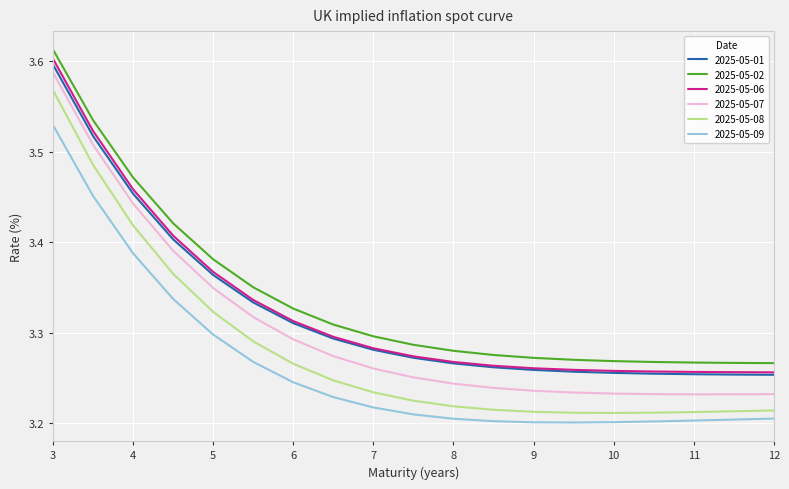

Does the chart have visible grid lines?

Yes